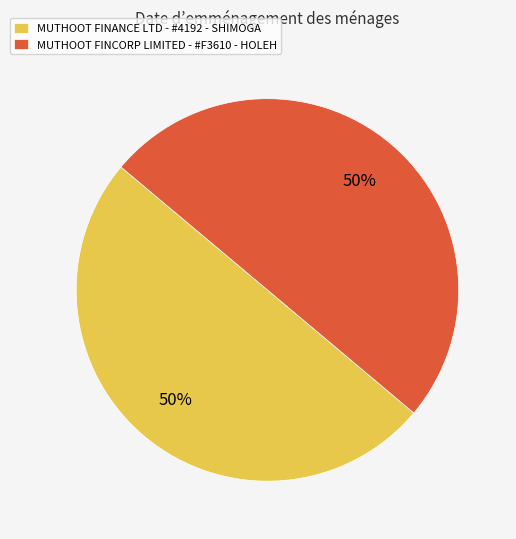

What is the ratio of the value at MUTHOOT FINANCE LTD - #4192 - SHIMOGA to the value at MUTHOOT FINCORP LIMITED - #F3610 - HOLEH?

1.0